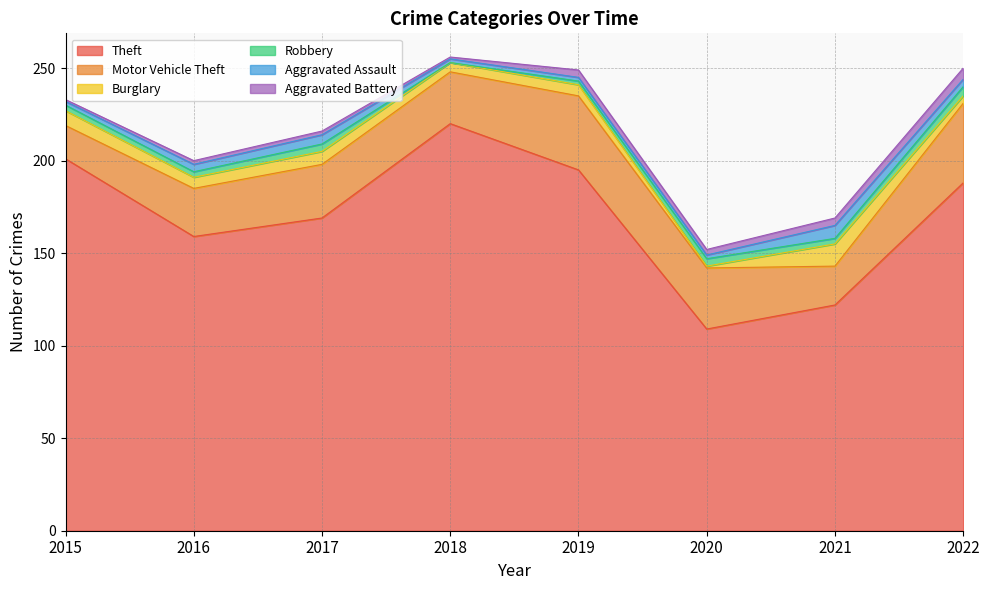

What is the total value across all series at 2022?

250